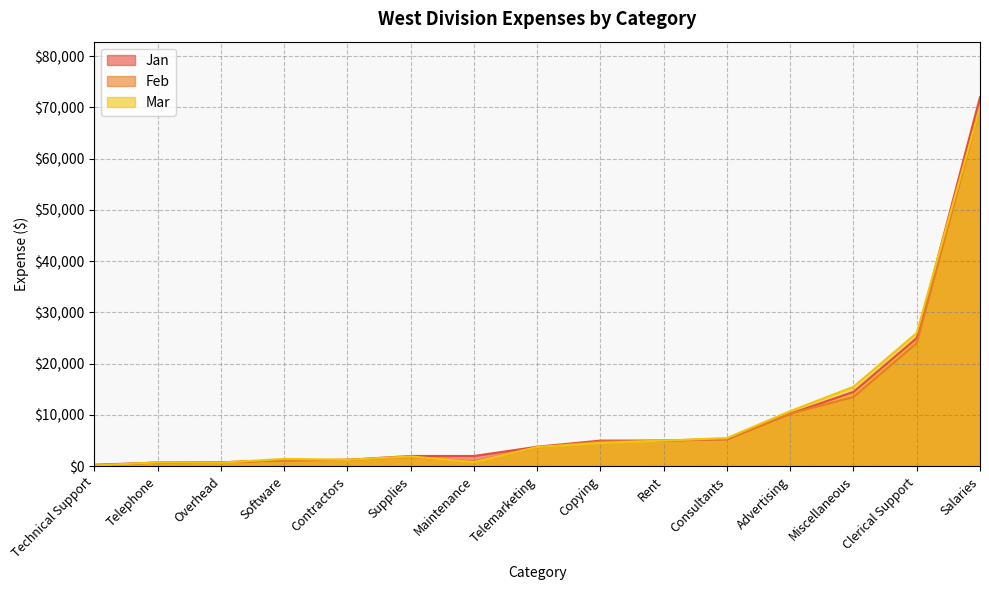

Reading left to right, extract all data points from this chart.

Jan: Overhead=775	Telephone=700	Technical Support=300	Supplies=2000	Maintenance=2000	Contractors=1250	Software=1150	Telemarketing=3800	Copying=5000	Rent=5000	Consultants=5250	Advertising=10250	Miscellaneous=14500	Salaries=72000	Clerical Support=25000
Feb: Overhead=750	Telephone=750	Technical Support=100	Supplies=1800	Maintenance=950	Contractors=1250	Software=1200	Telemarketing=3700	Copying=4800	Rent=5000	Consultants=5335	Advertising=10250	Miscellaneous=13500	Salaries=70000	Clerical Support=24000
Mar: Overhead=700	Telephone=750	Technical Support=150	Supplies=1900	Maintenance=800	Contractors=1250	Software=1435	Telemarketing=3750	Copying=4545	Rent=5000	Consultants=5500	Advertising=10750	Miscellaneous=15500	Salaries=70000	Clerical Support=26000